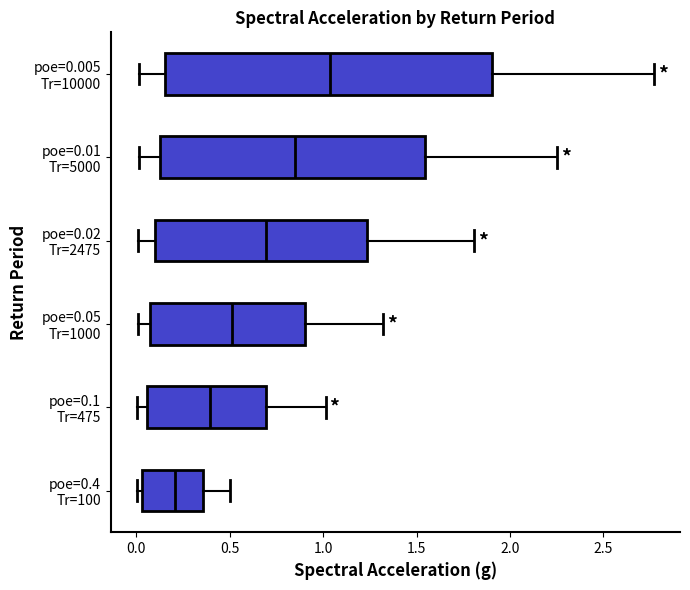

Where does the right whisker of the box for poe=0.1 Tr=475 end on the x-axis? The values are not printed on the chart, so give them approximately, as read against the axis.

1.00